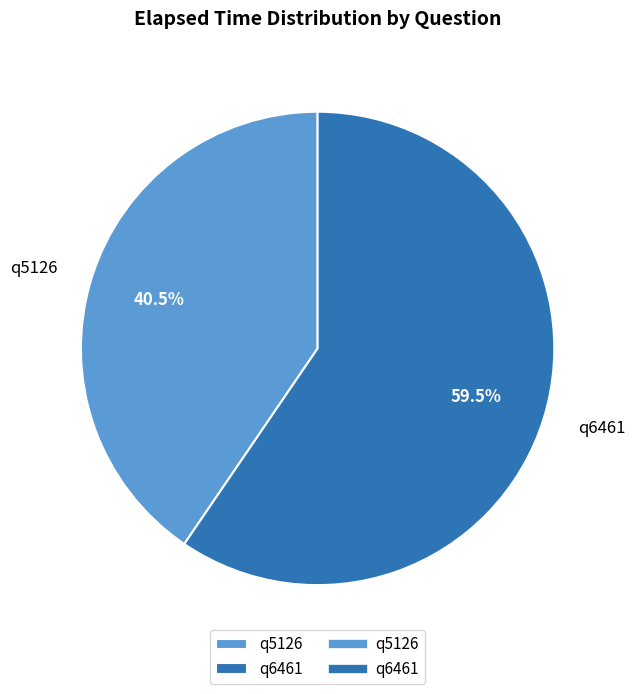

Is it true that q5126 is 51% of the pie?

False